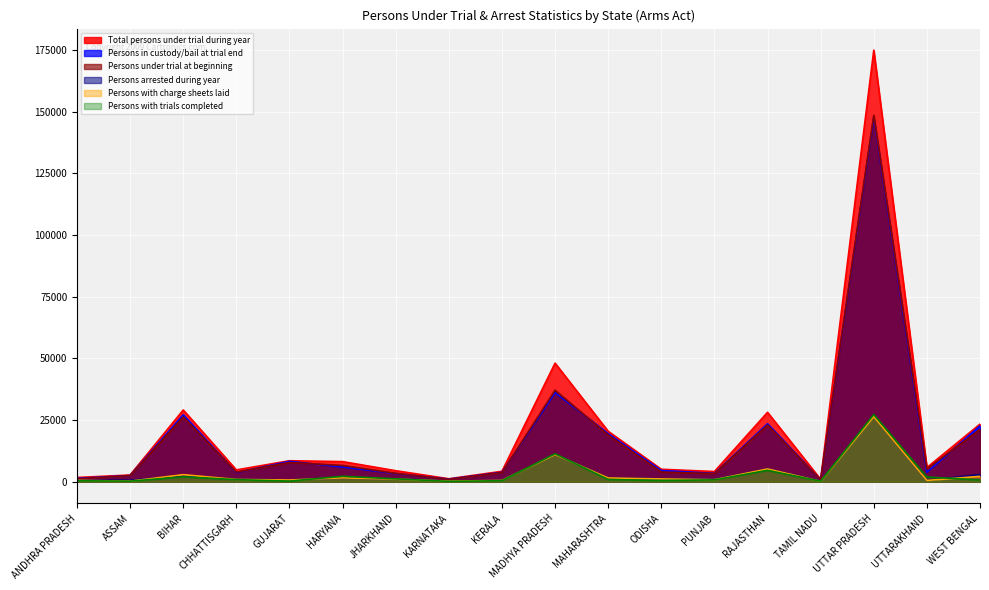

What is the label of the 18th point from the left?

WEST BENGAL